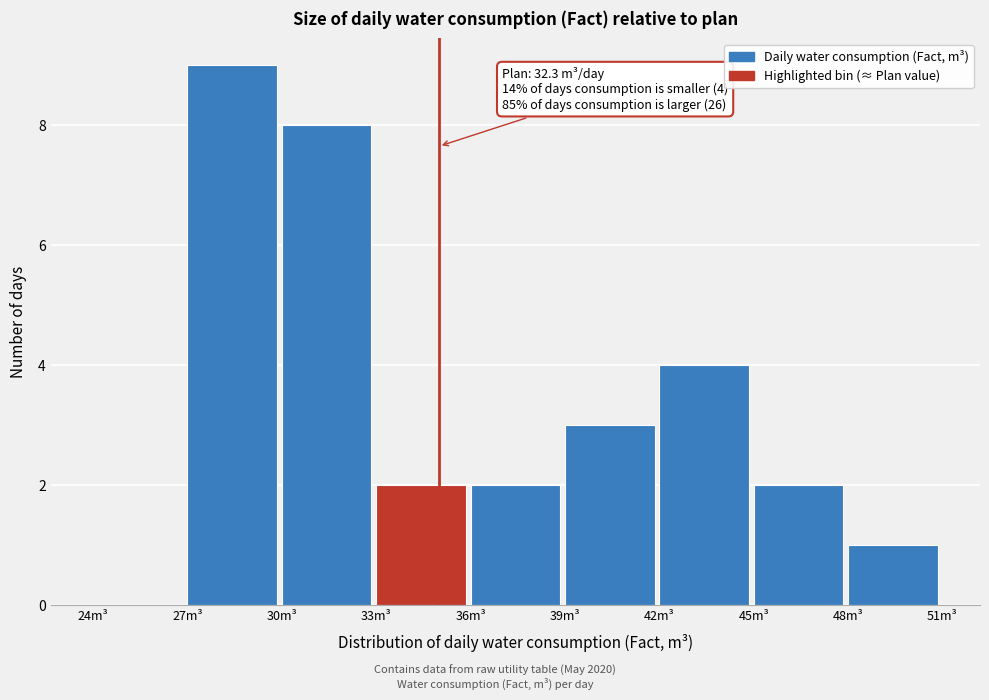

Over which range of the x-axis is the bar tallest?

27 to 30